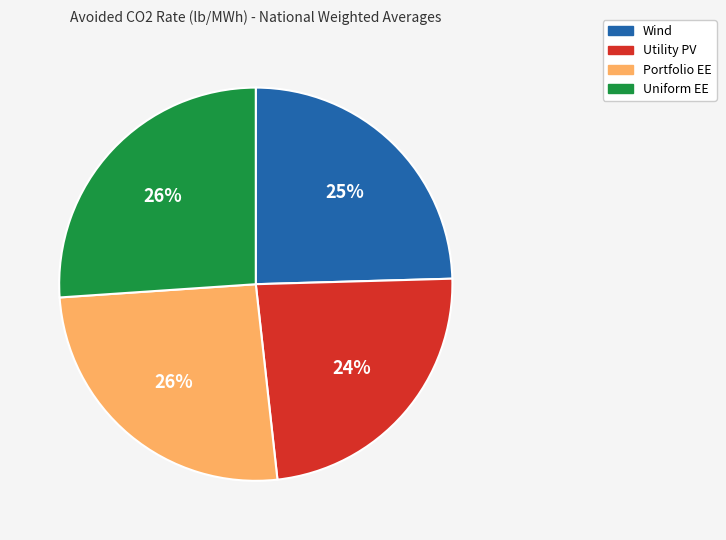

Which category has the smallest portion of the pie?

Utility PV